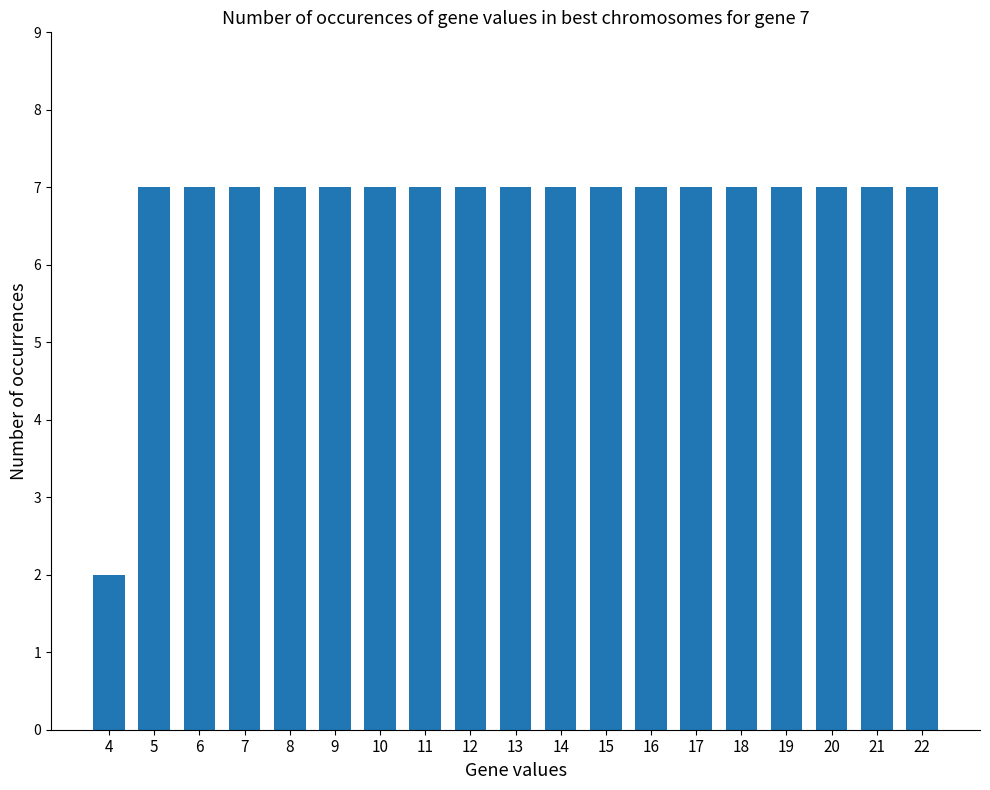

The value at 6 is 7. True or false?

True